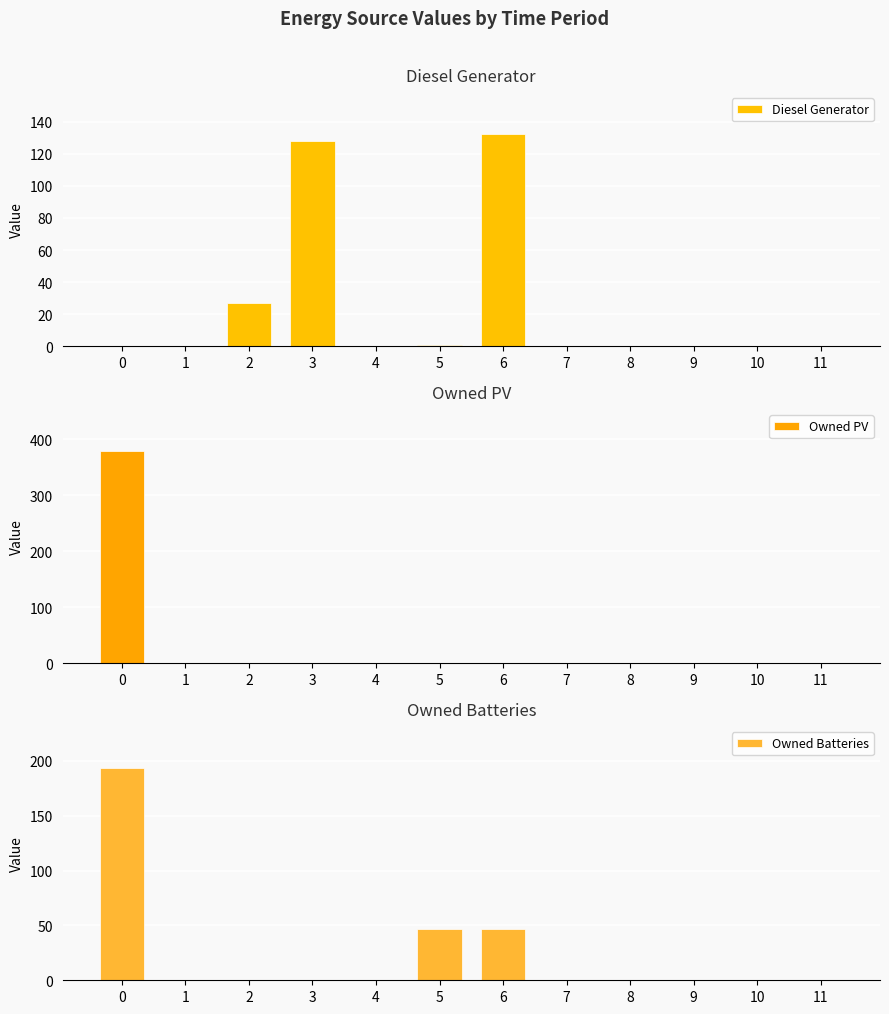

Reading left to right, transcribe all the data shown in this chart.

Diesel Generator: 0	0	27	128	0	1	132	0	0	0	0	0
Owned PV: 378	0	0	0	0	0	0	0	0	0	0	0
Owned Batteries: 193	0	0	0	0	47	47	0	0	0	0	0